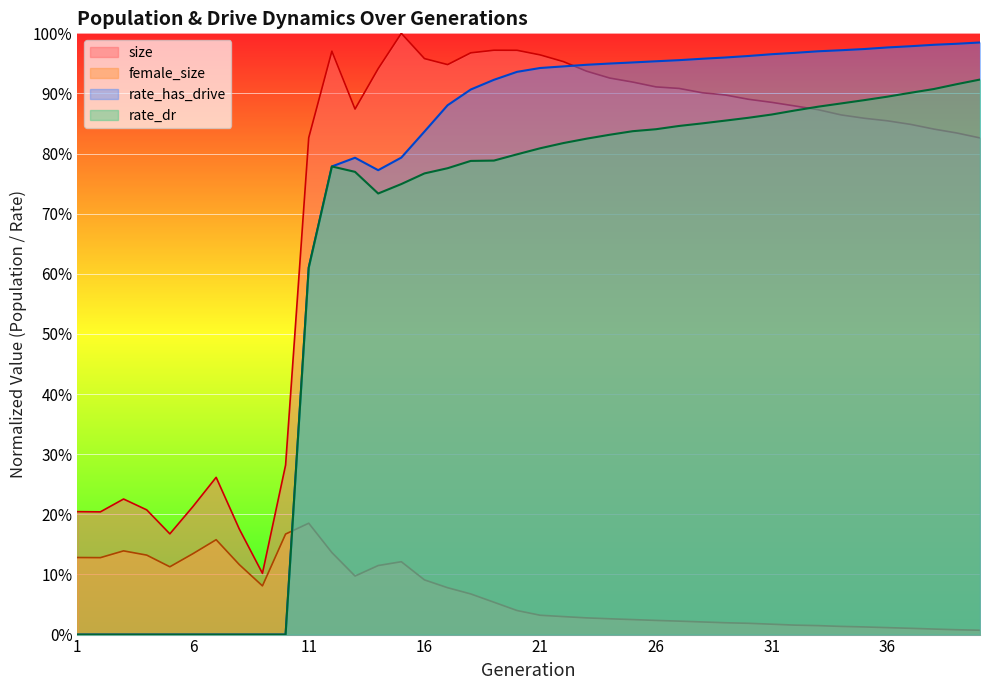

In size, how many points are higher than both neighbors (excluding endpoints)?

5